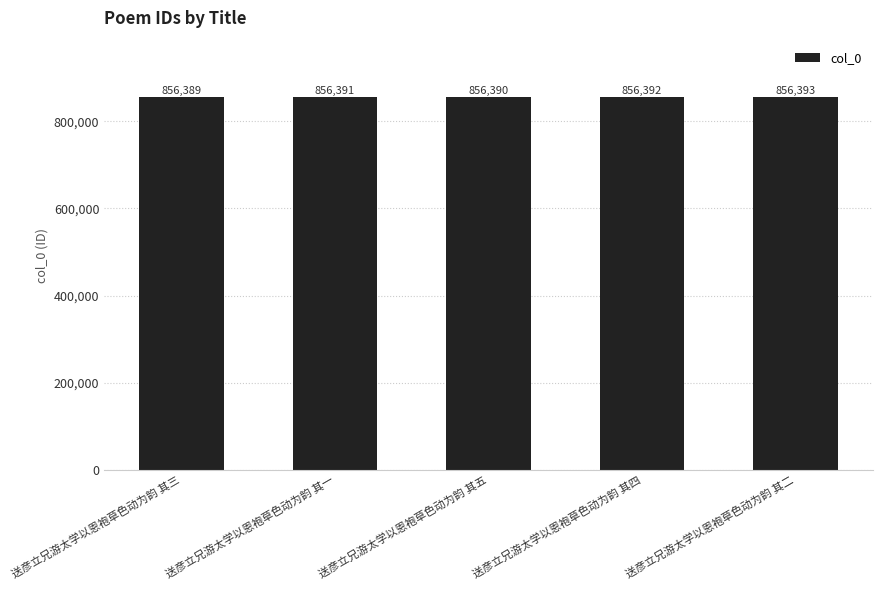

What is the sum of all values?

4281955